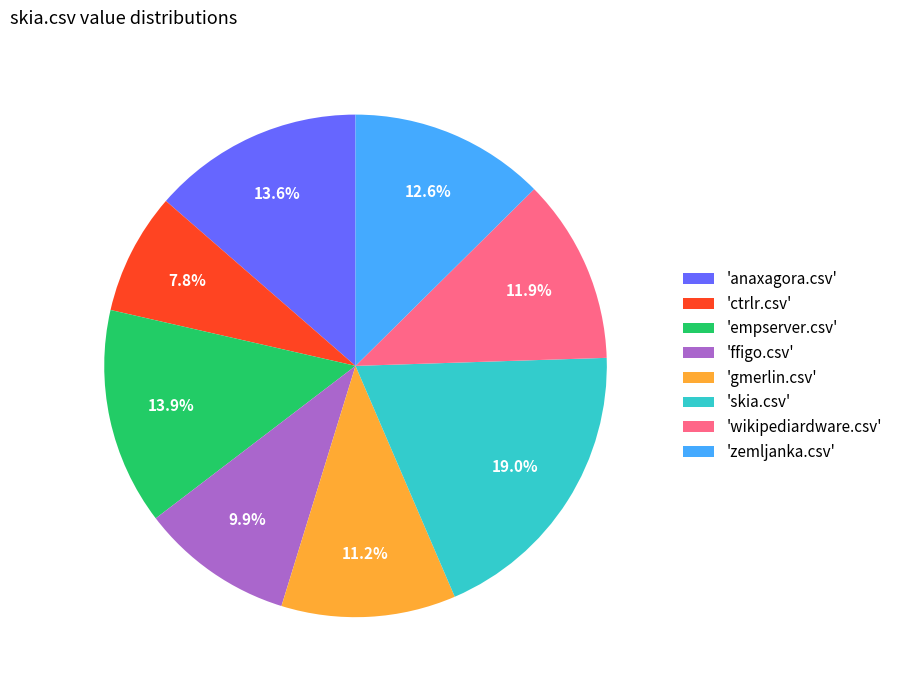

What is the smallest slice in the pie chart?

'ctrlr.csv'